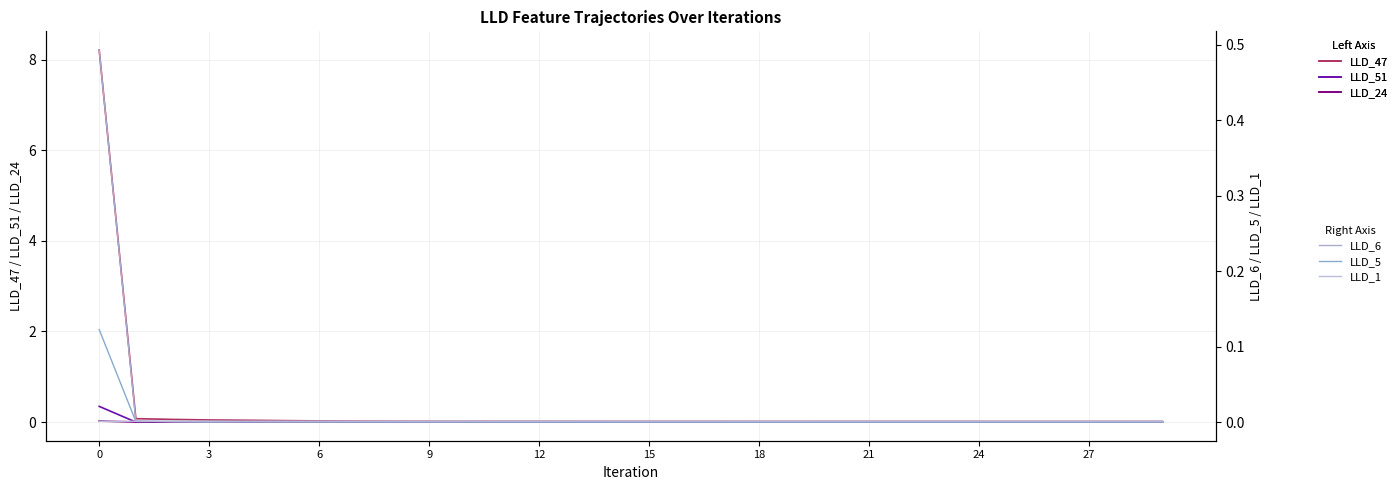

Rank the series by their maximum value, from highest to lowest.

LLD_47, LLD_6, LLD_51, LLD_5, LLD_24, LLD_1